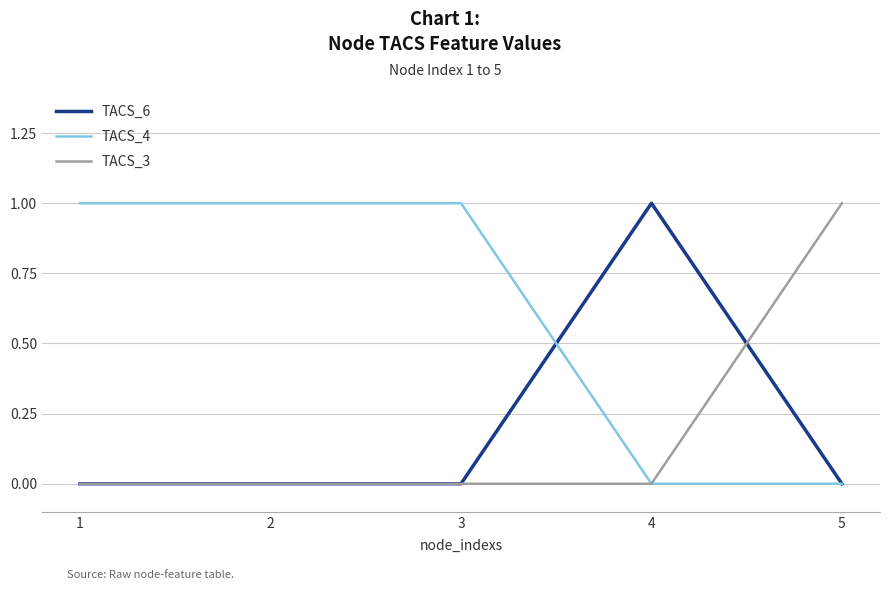

Reading left to right, list all the values displayed in this chart.

TACS_6: 1=0	2=0	3=0	4=1	5=0
TACS_4: 1=1	2=1	3=1	4=0	5=0
TACS_3: 1=0	2=0	3=0	4=0	5=1